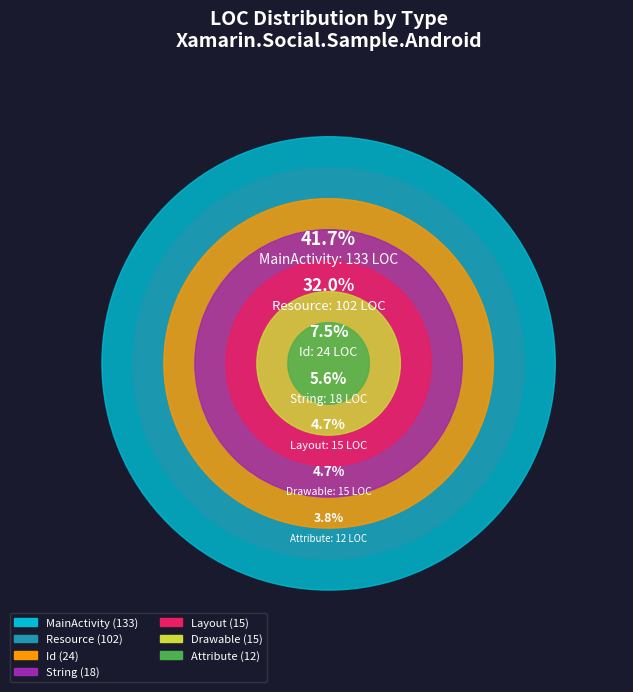

Which category has the smallest portion of the pie?

Attribute